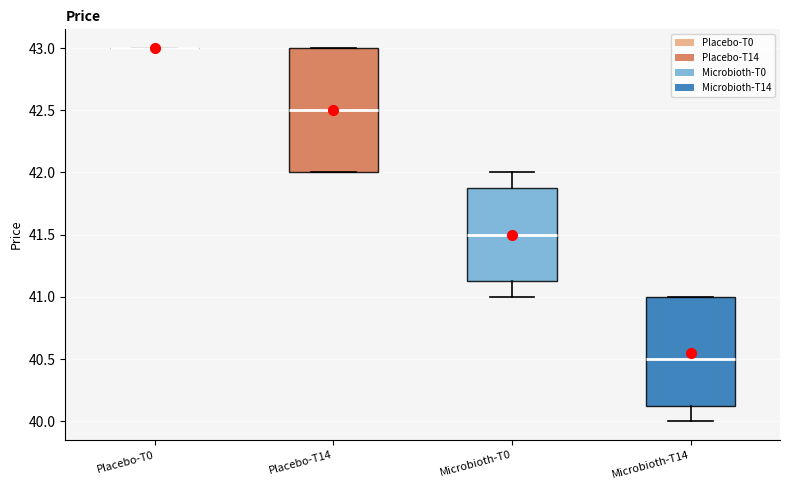

Reading left to right, transcribe this box plot: for each box, give where its median line is, the range the box spans, and where its two whiskers end, as read against the y-axis. The values are not printed on the chart, so give them approximately, as read against the axis.

Placebo-T0: box collapsed to a line at 43.00, whiskers 43.00 to 43.00
Placebo-T14: median 42.50, box 42.00 to 43.00, whiskers 42.00 to 43.00
Microbioth-T0: median 41.50, box 41.15 to 41.90, whiskers 41.00 to 42.00
Microbioth-T14: median 40.50, box 40.15 to 41.00, whiskers 40.00 to 41.00